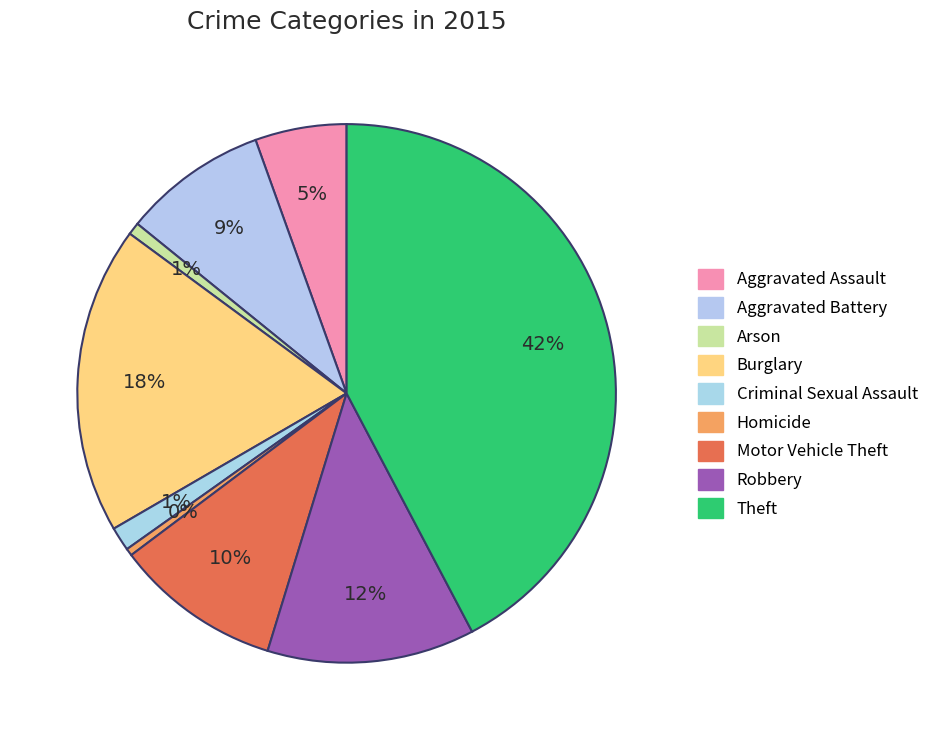

Does any single category account for the majority?

No